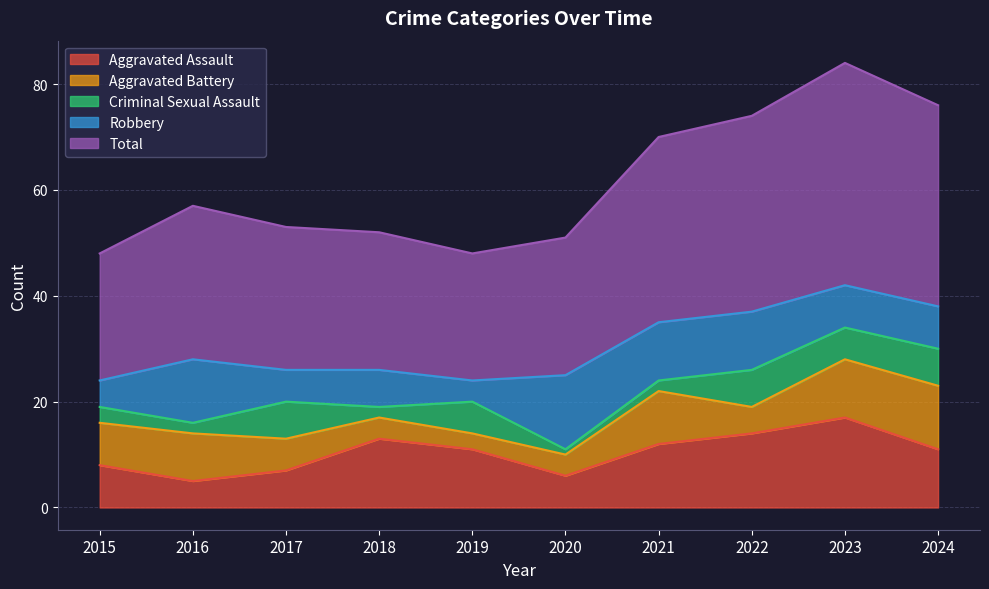

At which category does the chart reach its minimum across all series?

2020